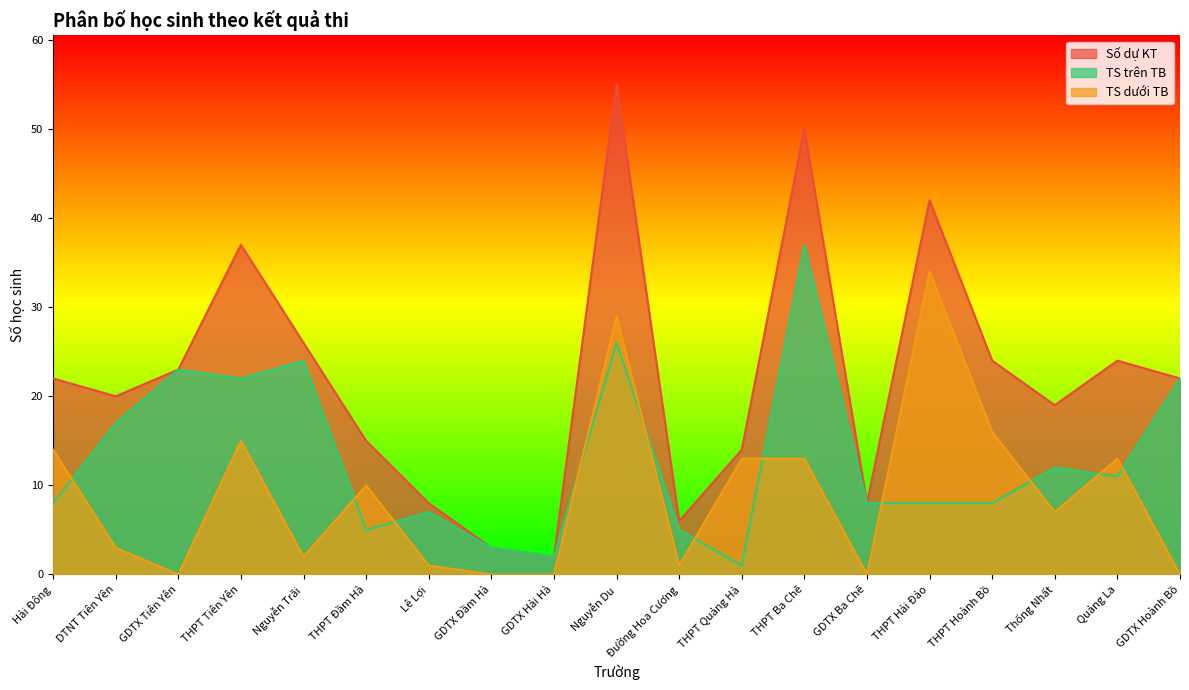

Reading left to right, transcribe all the data shown in this chart.

Số dự KT: Hải Đông=22	DTNT Tiên Yên=20	GDTX Tiên Yên=23	THPT Tiên Yên=37	Nguyễn Trãi=26	THPT Đầm Hà=15	Lê Lợi=8	GDTX Đầm Hà=3	GDTX Hải Hà=2	Nguyễn Du=55	Đường Hoa Cương=6	THPT Quảng Hà=14	THPT Ba Chẽ=50	GDTX Ba Chẽ=8	THPT Hải Đảo=42	THPT Hoành Bồ=24	Thống Nhất=19	Quảng La=24	GDTX Hoành Bồ=22
TS trên TB: Hải Đông=8	DTNT Tiên Yên=17	GDTX Tiên Yên=23	THPT Tiên Yên=22	Nguyễn Trãi=24	THPT Đầm Hà=5	Lê Lợi=7	GDTX Đầm Hà=3	GDTX Hải Hà=2	Nguyễn Du=26	Đường Hoa Cương=5	THPT Quảng Hà=1	THPT Ba Chẽ=37	GDTX Ba Chẽ=8	THPT Hải Đảo=8	THPT Hoành Bồ=8	Thống Nhất=12	Quảng La=11	GDTX Hoành Bồ=22
TS dưới TB: Hải Đông=14	DTNT Tiên Yên=3	GDTX Tiên Yên=0	THPT Tiên Yên=15	Nguyễn Trãi=2	THPT Đầm Hà=10	Lê Lợi=1	GDTX Đầm Hà=0	GDTX Hải Hà=0	Nguyễn Du=29	Đường Hoa Cương=1	THPT Quảng Hà=13	THPT Ba Chẽ=13	GDTX Ba Chẽ=0	THPT Hải Đảo=34	THPT Hoành Bồ=16	Thống Nhất=7	Quảng La=13	GDTX Hoành Bồ=0